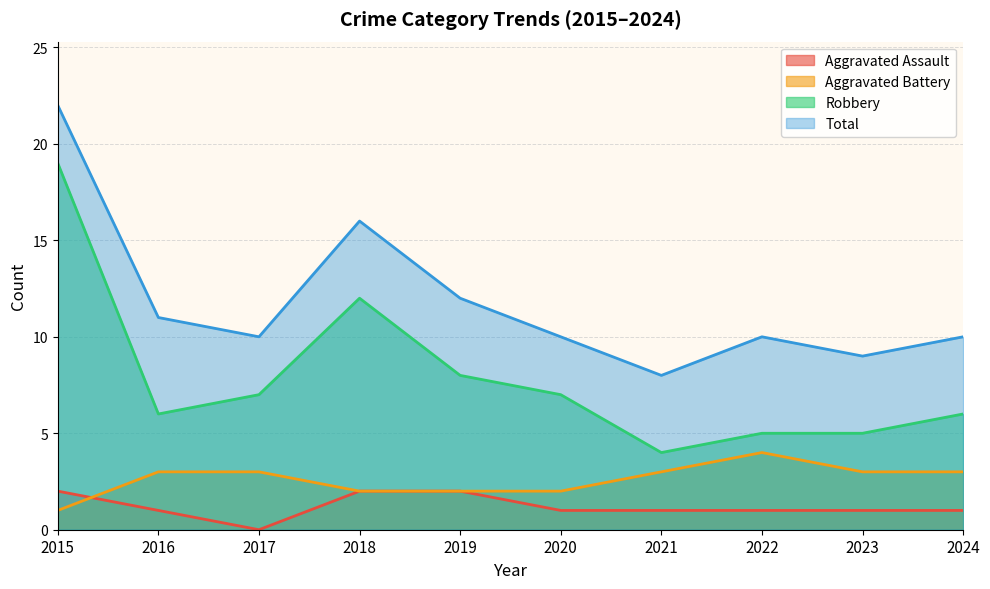

What are all the series names shown in the legend?

Aggravated Assault, Aggravated Battery, Robbery, Total